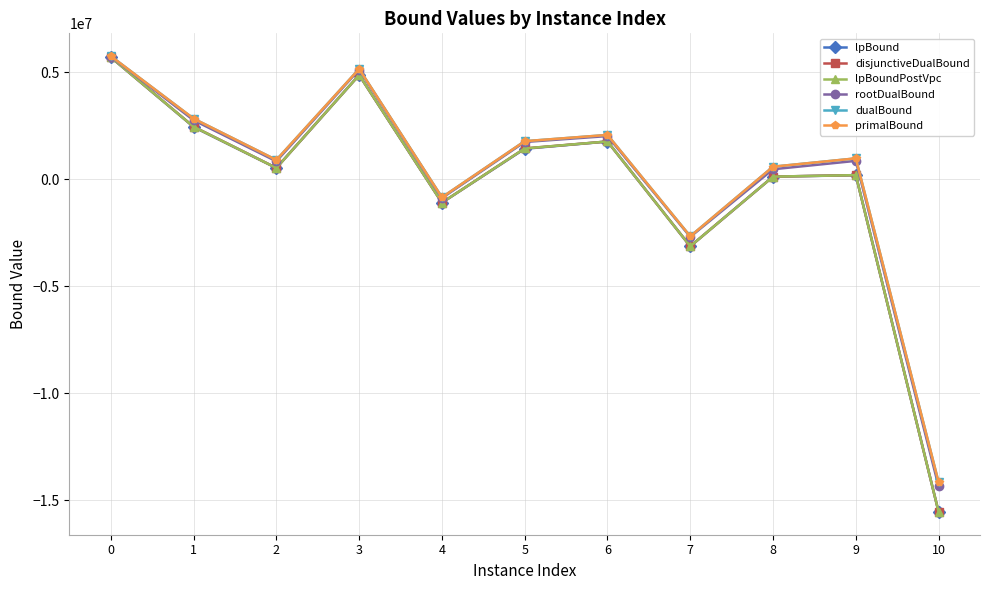

Does the chart display data point markers on the line(s)?

Yes